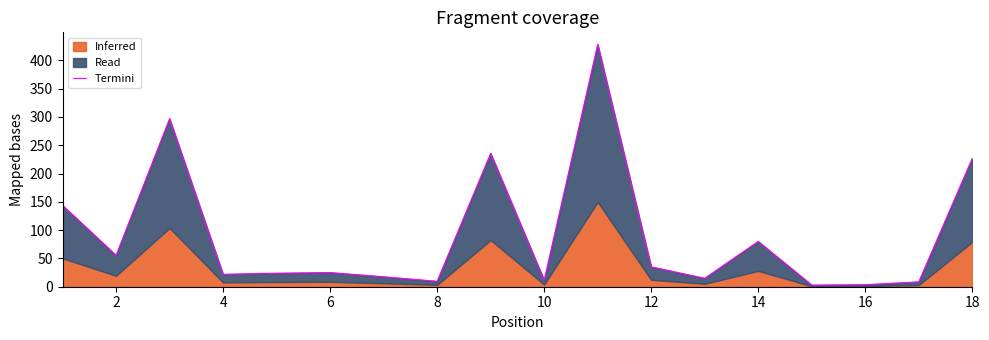

What is the value of the 17th point from the left?

235.6